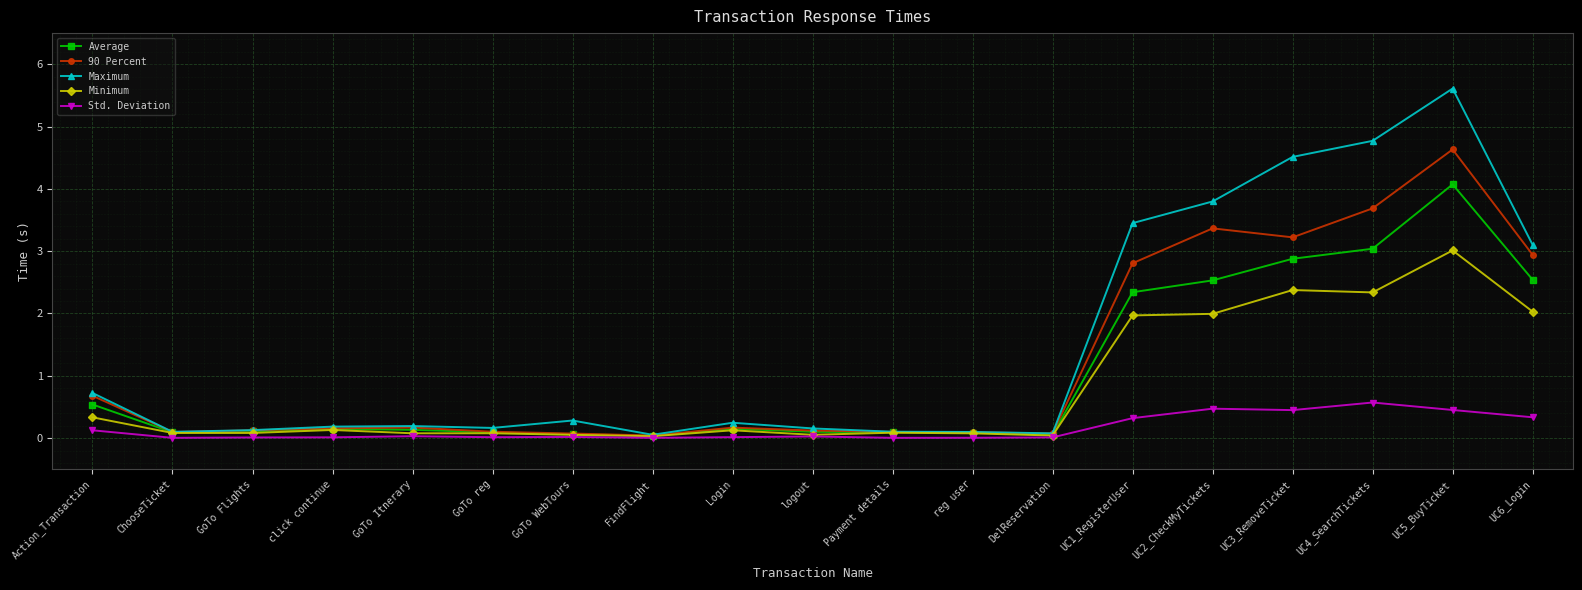

The value of 90 Percent at FindFlight is 0.0. True or false?

True